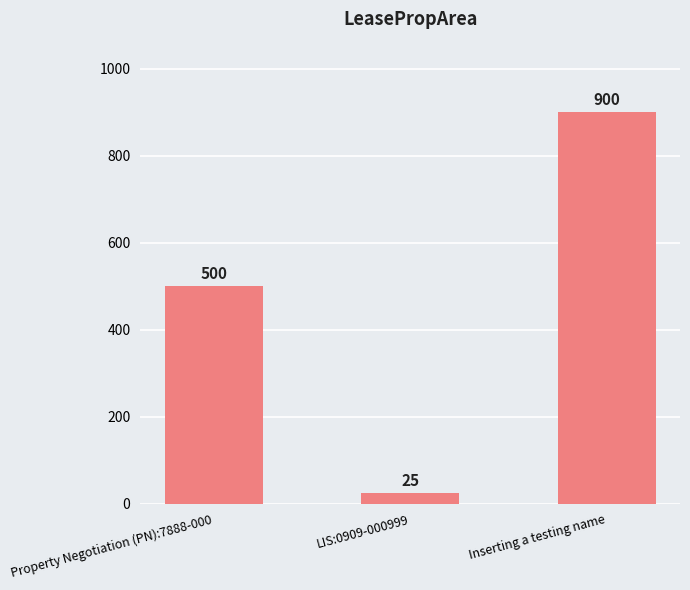

At which category does the chart reach its minimum across all series?

LIS:0909-000999